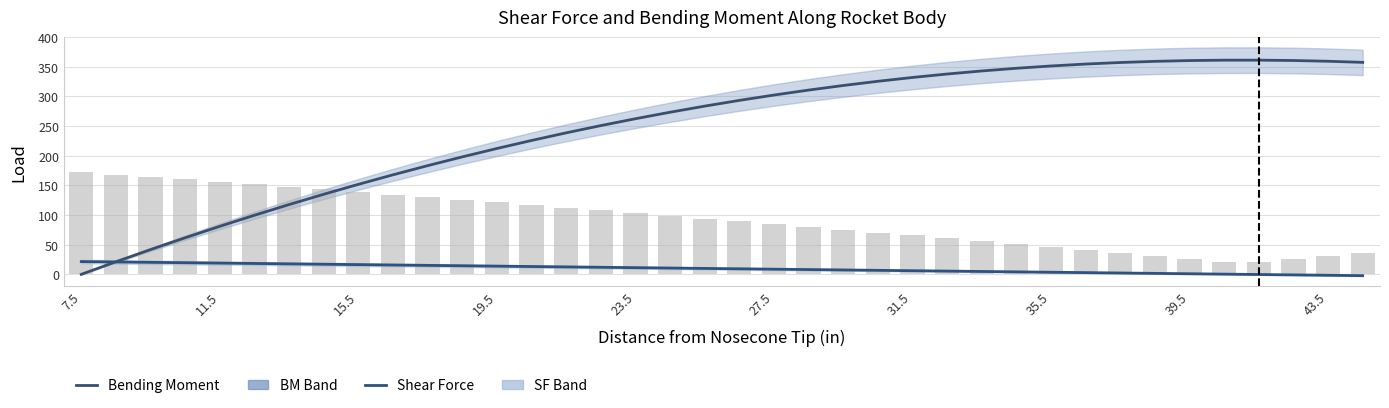

Which series has the largest total across all categories?

Bending Moment (lbf·in)